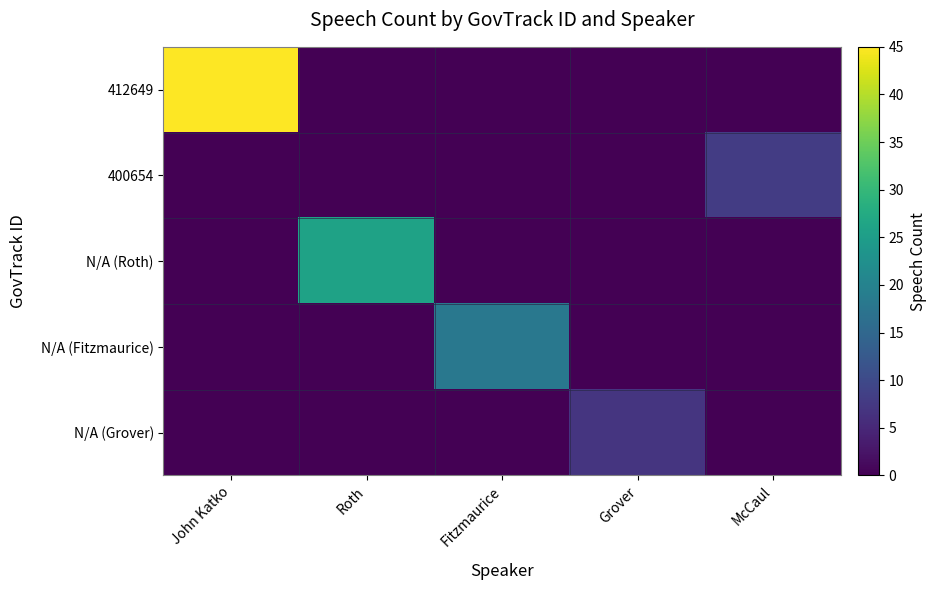

What is the spread (max minus min) of values at John Katko?

45